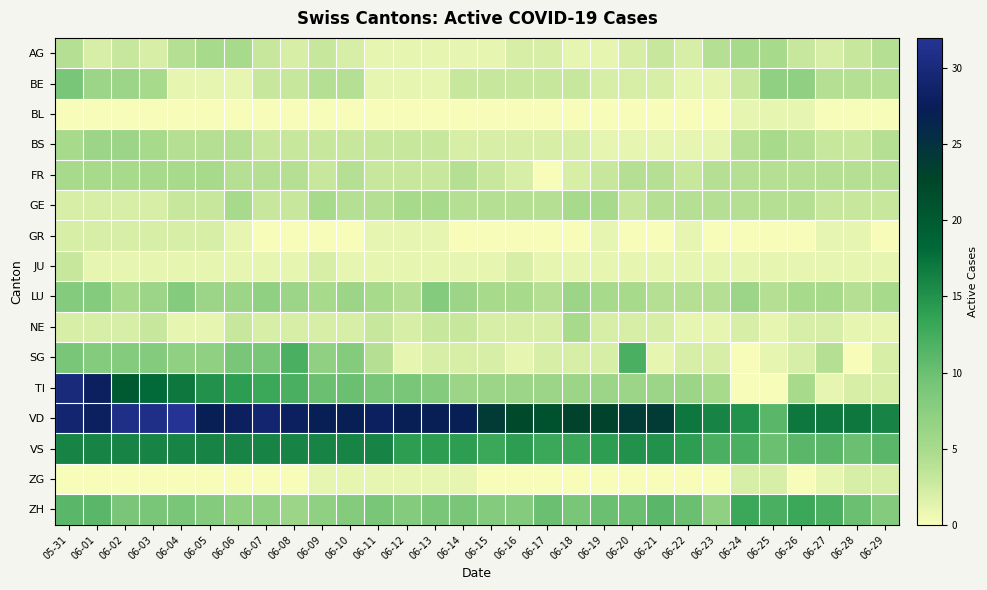

Which series changed the most between 06-02 and 06-10?

TI